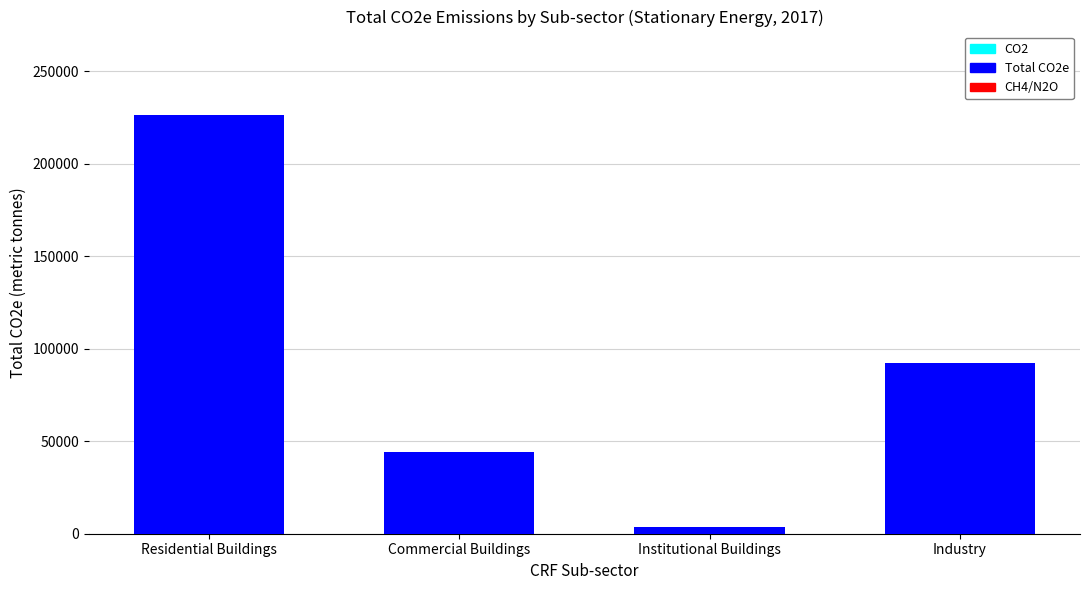

Are the bars horizontal?

No